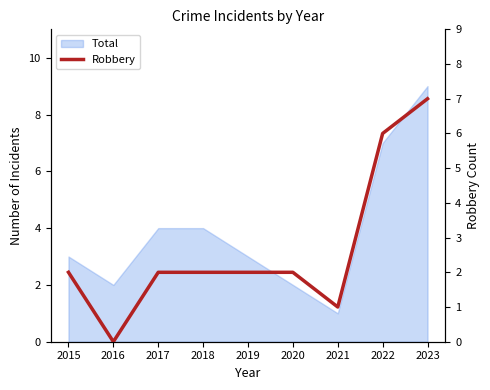

At which category does the data reach its first local valley?

2016